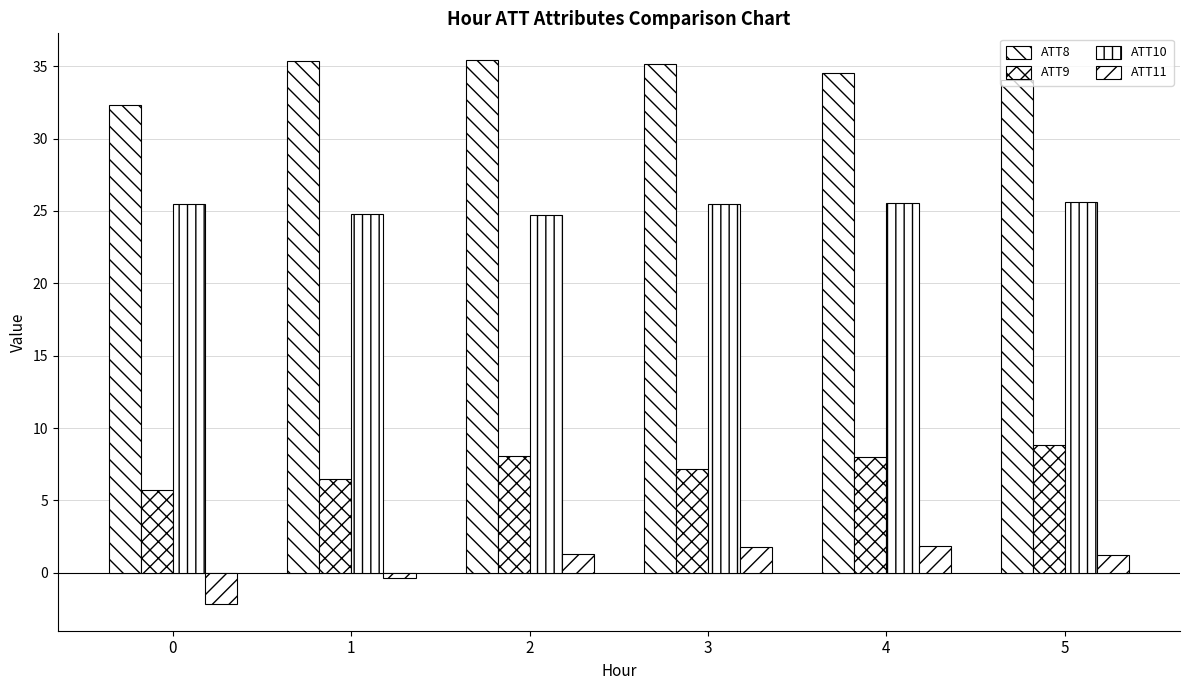

What is the sum of the ATT11 values at 2 and 3?

3.1